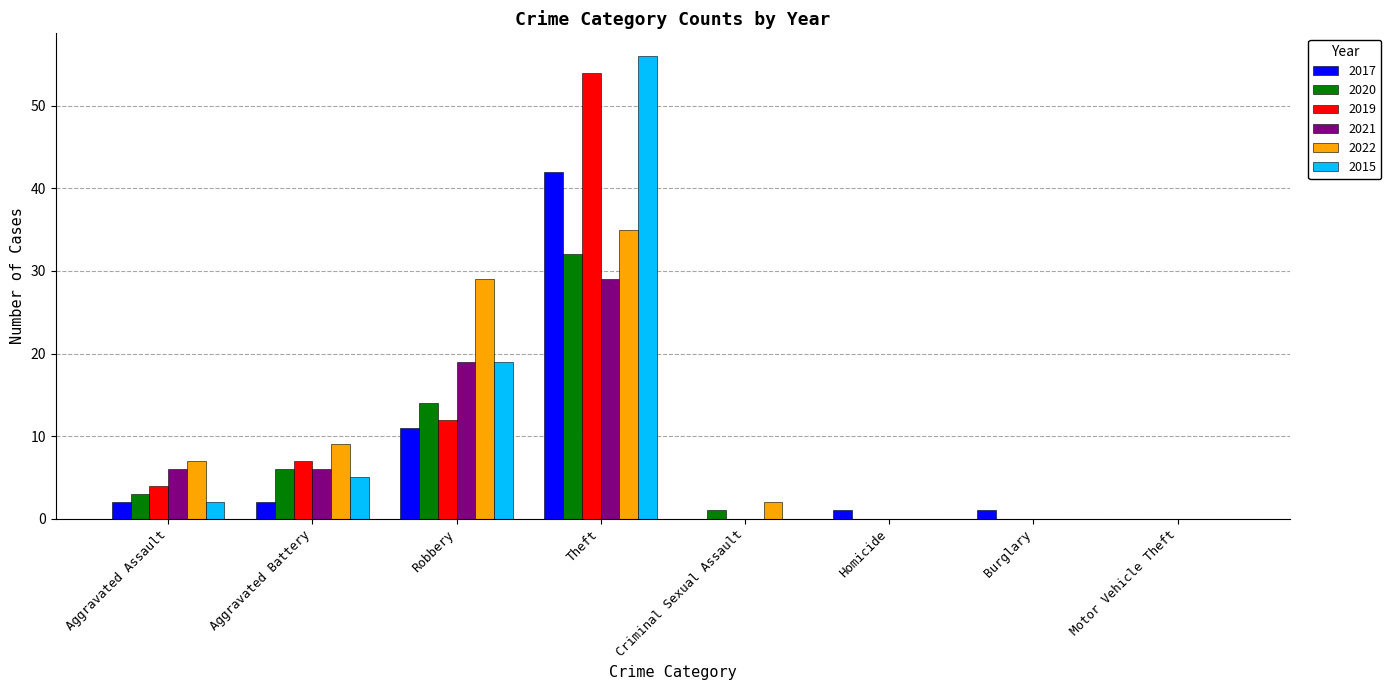

What is the maximum value for 2017?

42